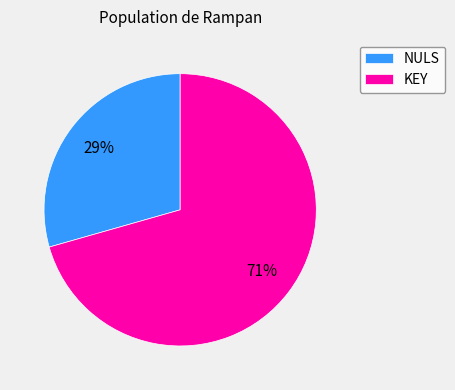

To the nearest percent, what portion does KEY represent?

71%